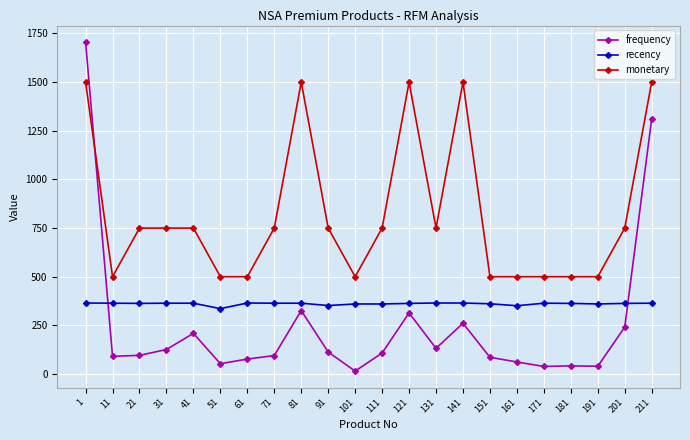

At which category does frequency reach its first local peak?

41